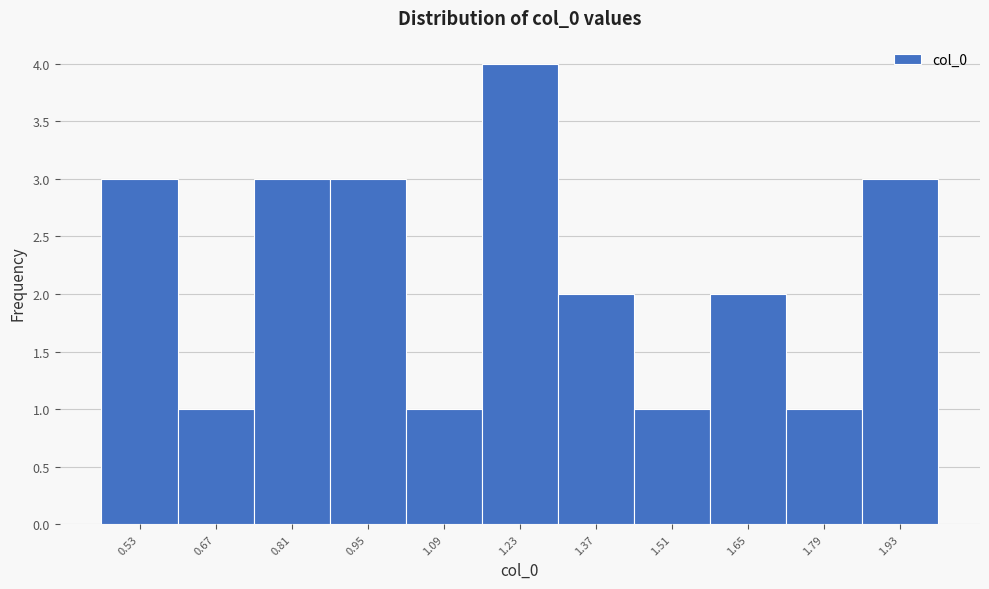

Reading left to right, list every bar in this chart as the range it spans on the x-axis followed by its height. Neither the bar edges nor the heights are printed on the chart, so give them approximately, as read against the axes.

0.46 to 0.60: 3
0.60 to 0.74: 1
0.74 to 0.88: 3
0.88 to 1.02: 3
1.02 to 1.16: 1
1.16 to 1.30: 4
1.30 to 1.44: 2
1.44 to 1.58: 1
1.58 to 1.72: 2
1.72 to 1.86: 1
1.86 to 2.00: 3